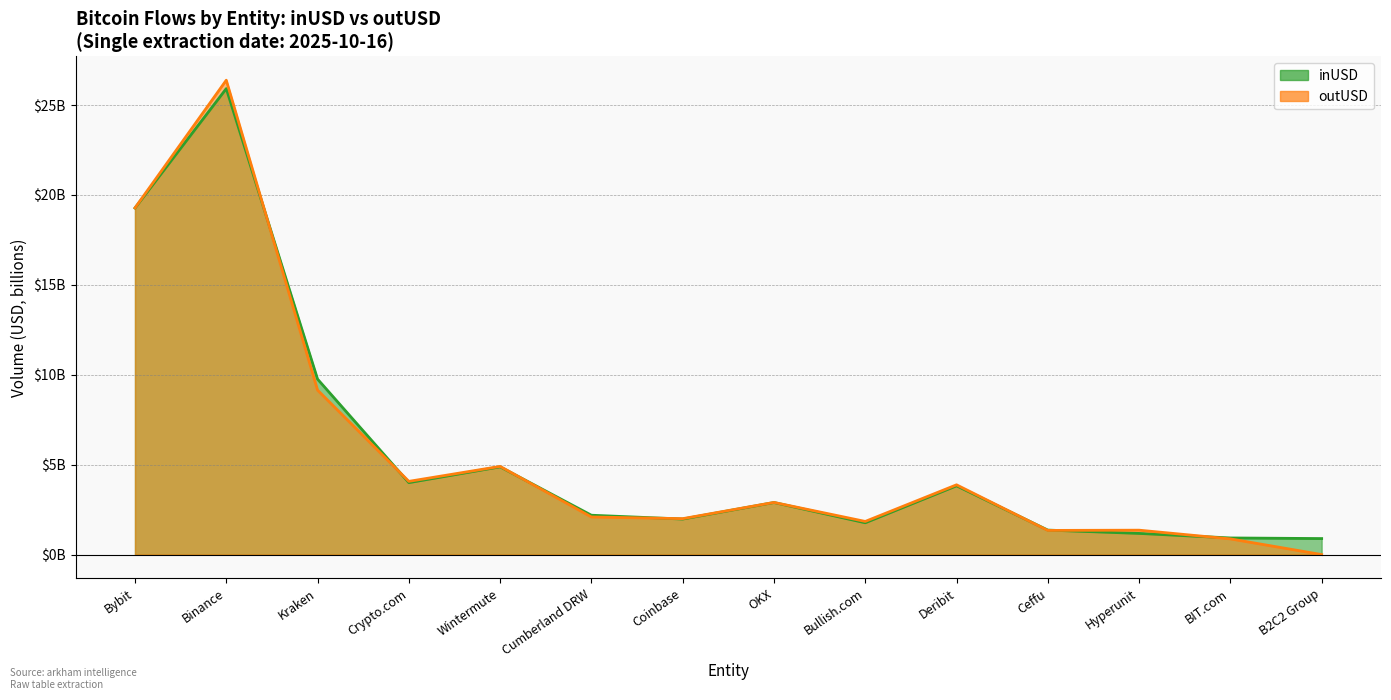

List the series in order of their overall mean, highest first.

inUSD, outUSD